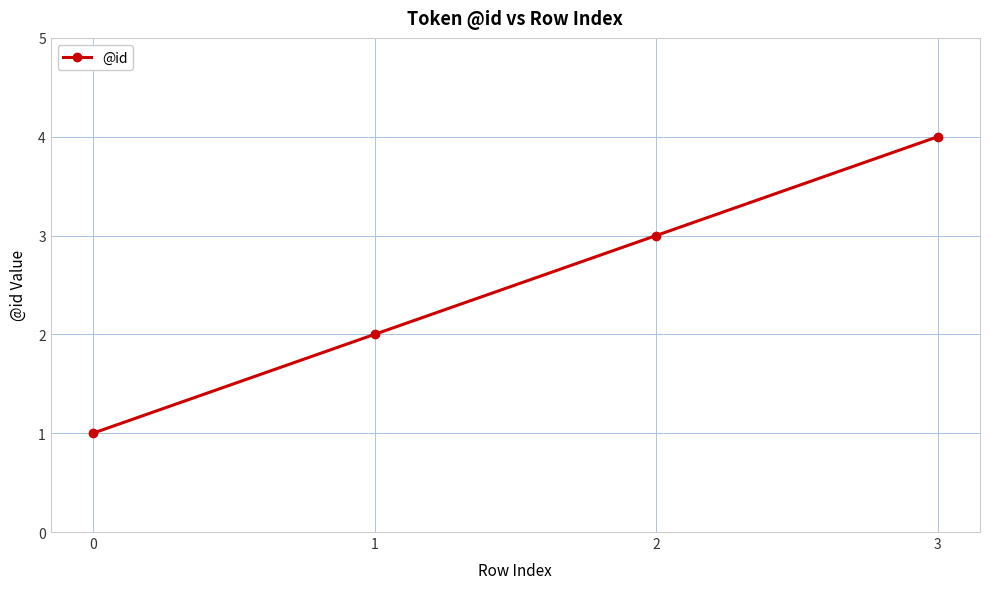

Reading left to right, list all the values displayed in this chart.

1	2	3	4